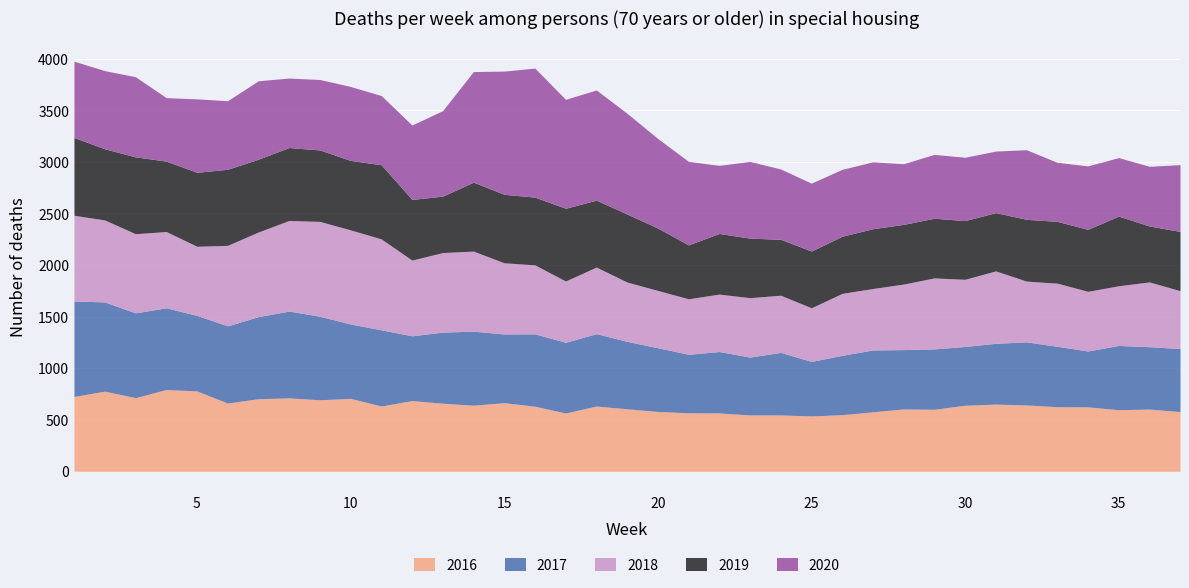

Which series has the largest range (max minus min)?

2020